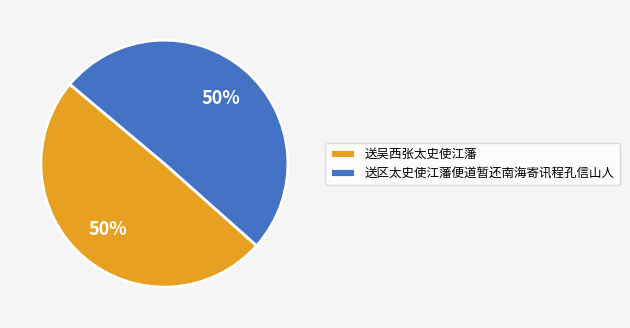

How many slices are in this pie chart?

2